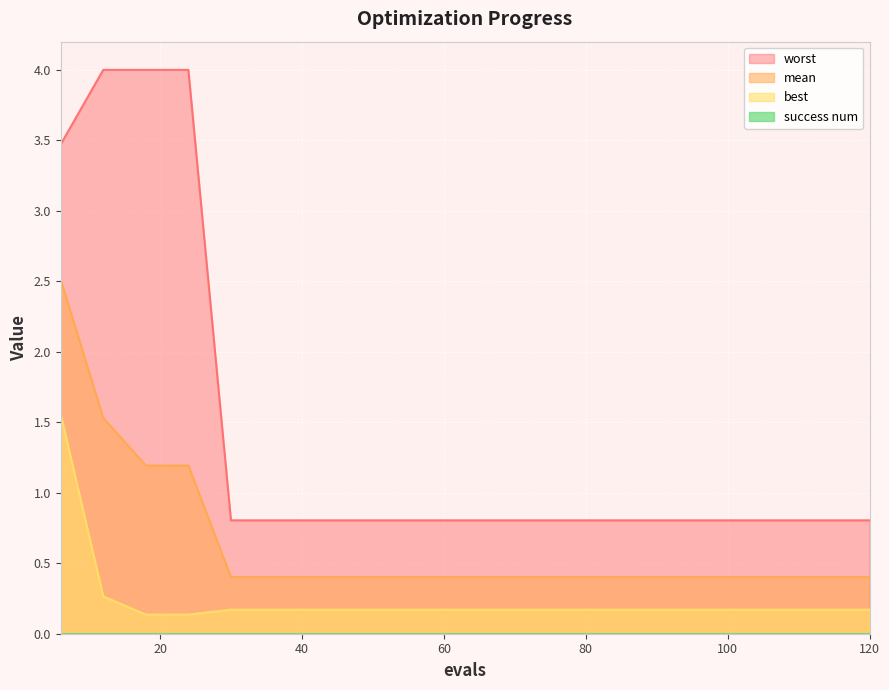

True or false: best and worst cross at least once.

False